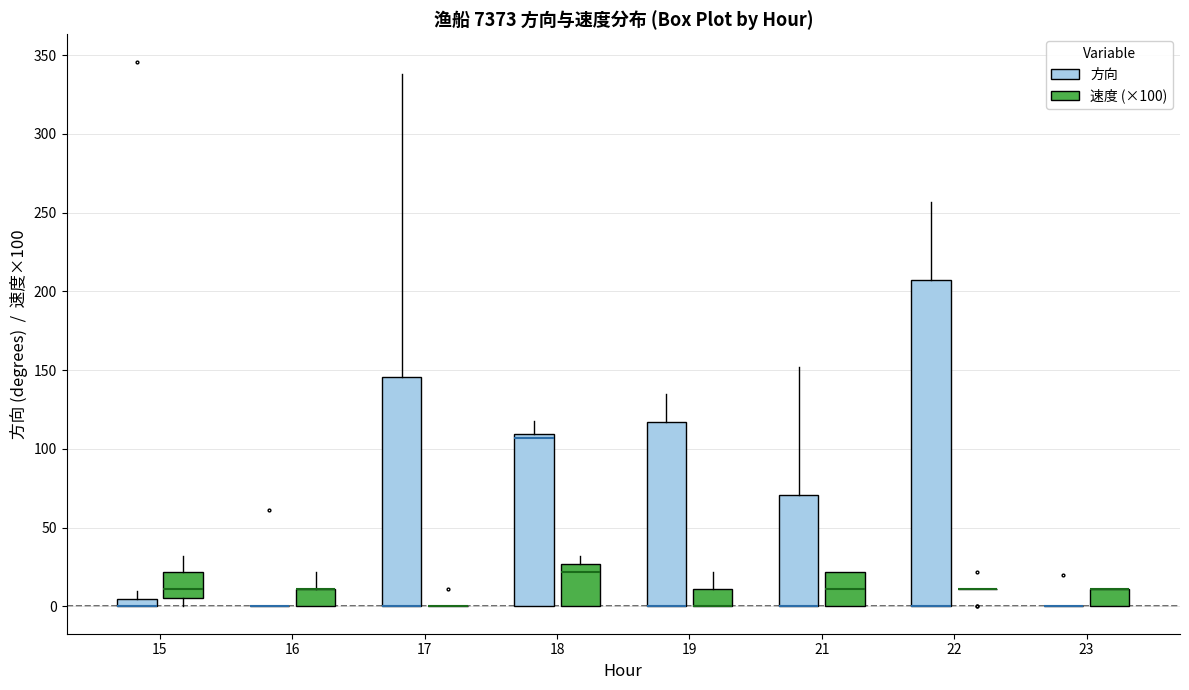

Which box is the tallest, from its lower edge to its upper edge?

22 (方向)